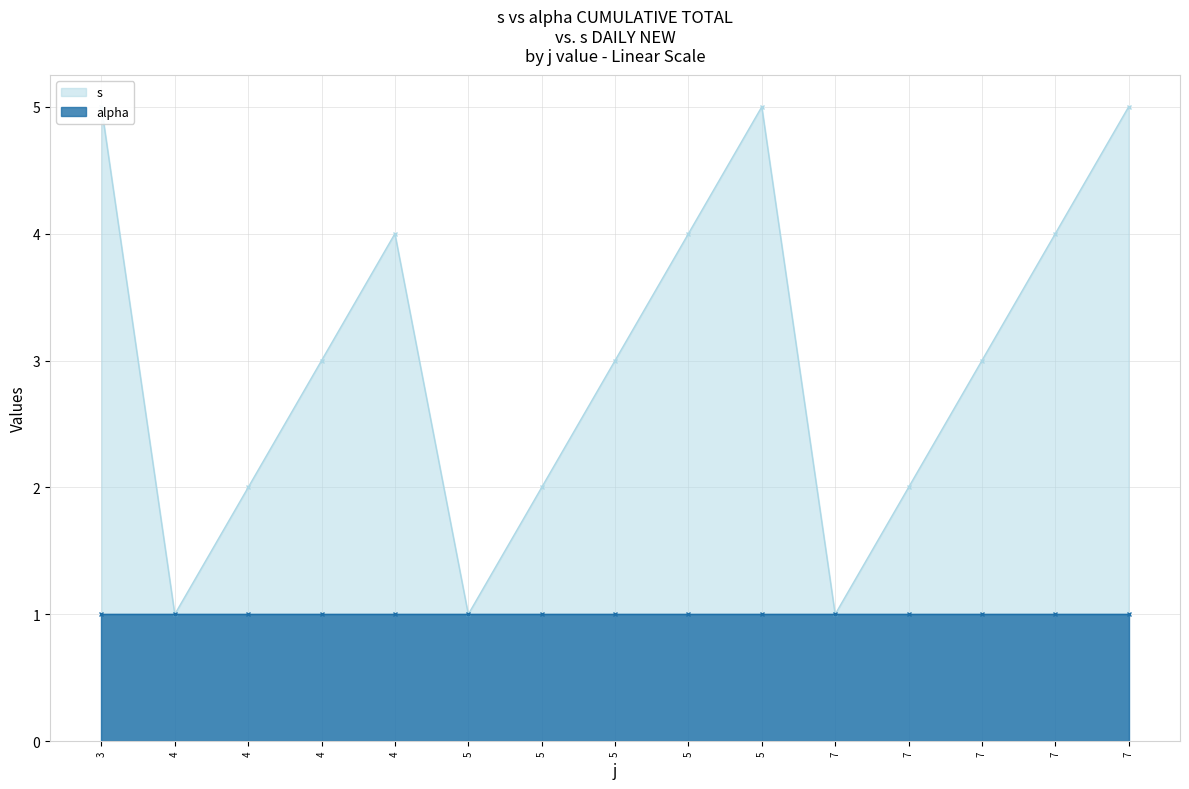

Reading left to right, list all the values displayed in this chart.

3=5	4=1	4=2	4=3	4=4	5=1	5=2	5=3	5=4	5=5	7=1	7=2	7=3	7=4	7=5